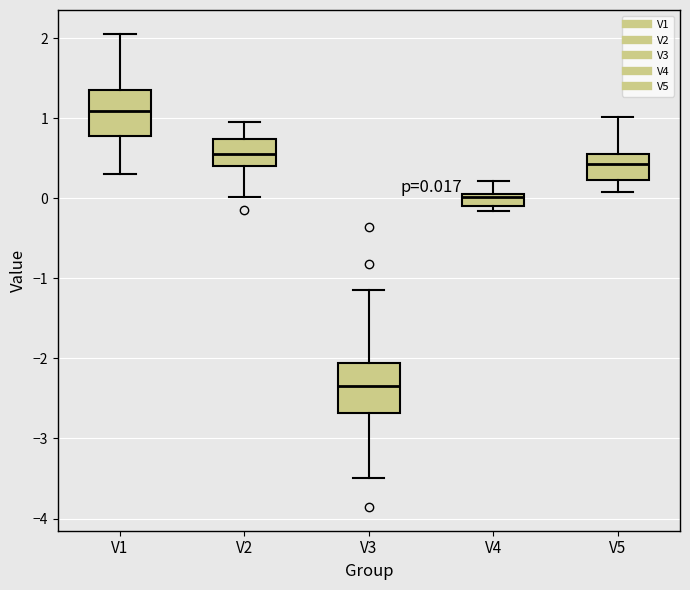

Which box's median line is the lowest?

V3